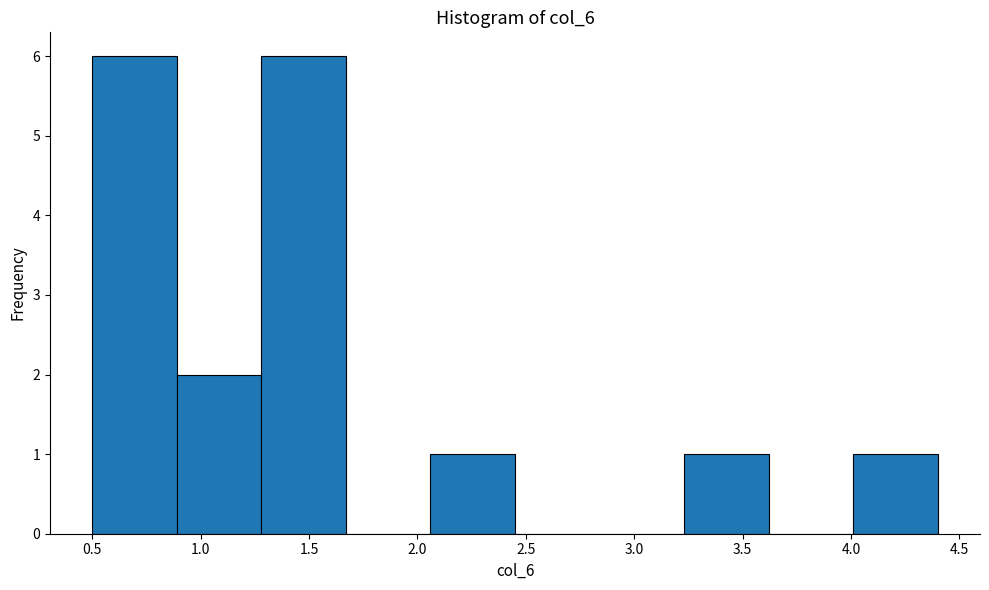

How tall is the bar that spans 0.50 to 0.89 on the x-axis? Neither the bar edges nor the heights are printed on the chart, so give them approximately, as read against the axes.

6